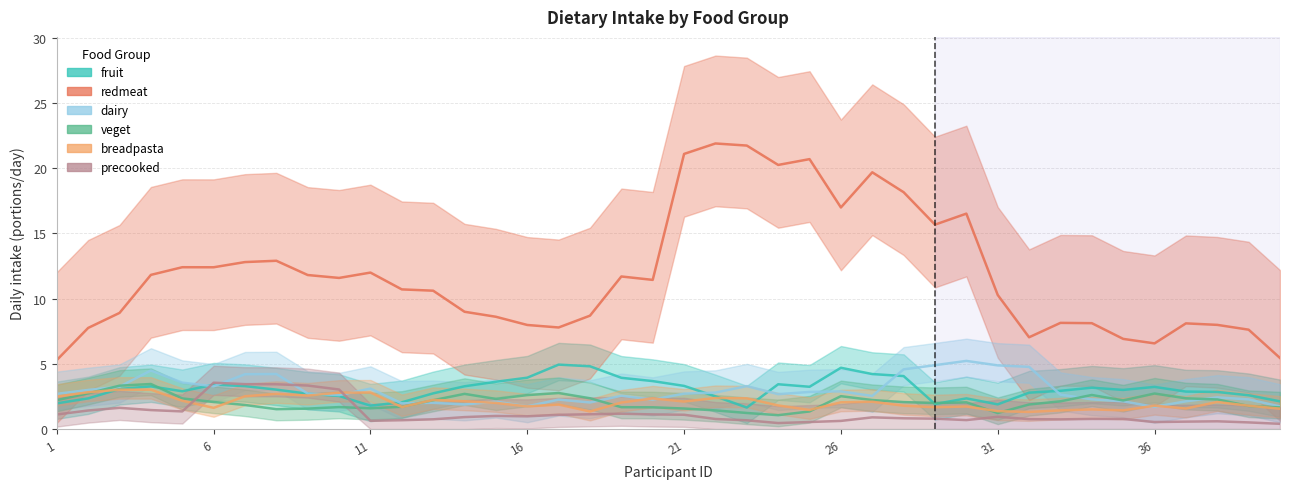

What is the minimum value shown in the chart?

0.4